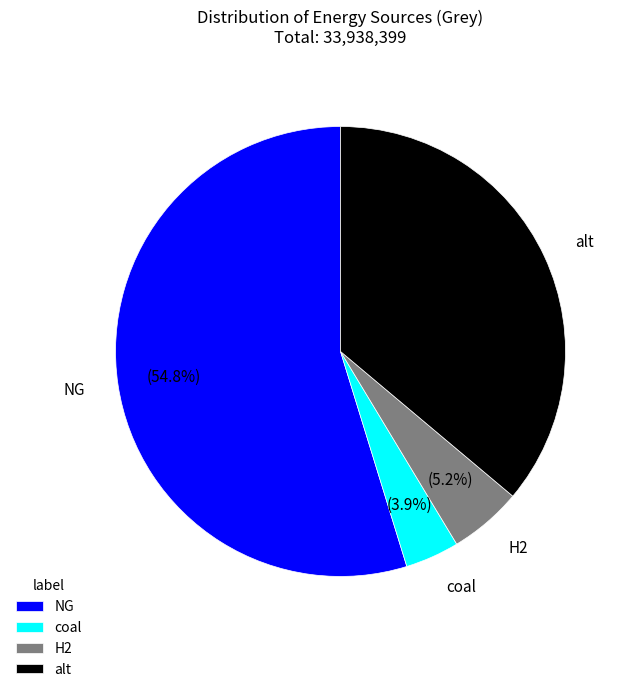

What percentage do NG and H2 together represent?

60.0%